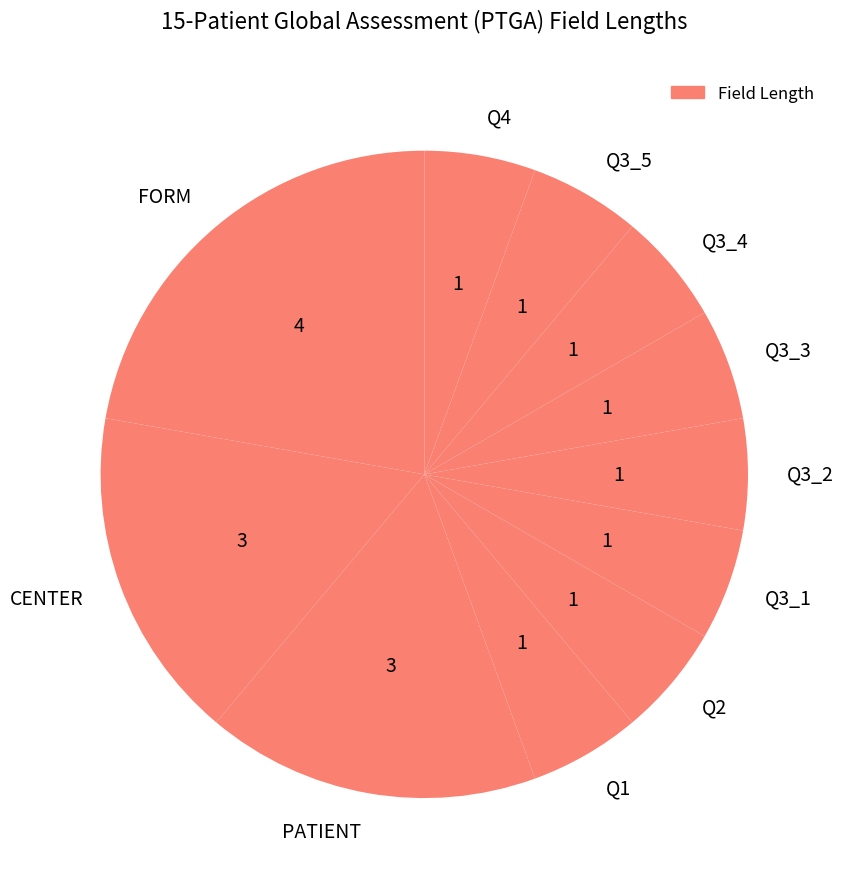

Is there any slice that represents more than half of the pie?

No